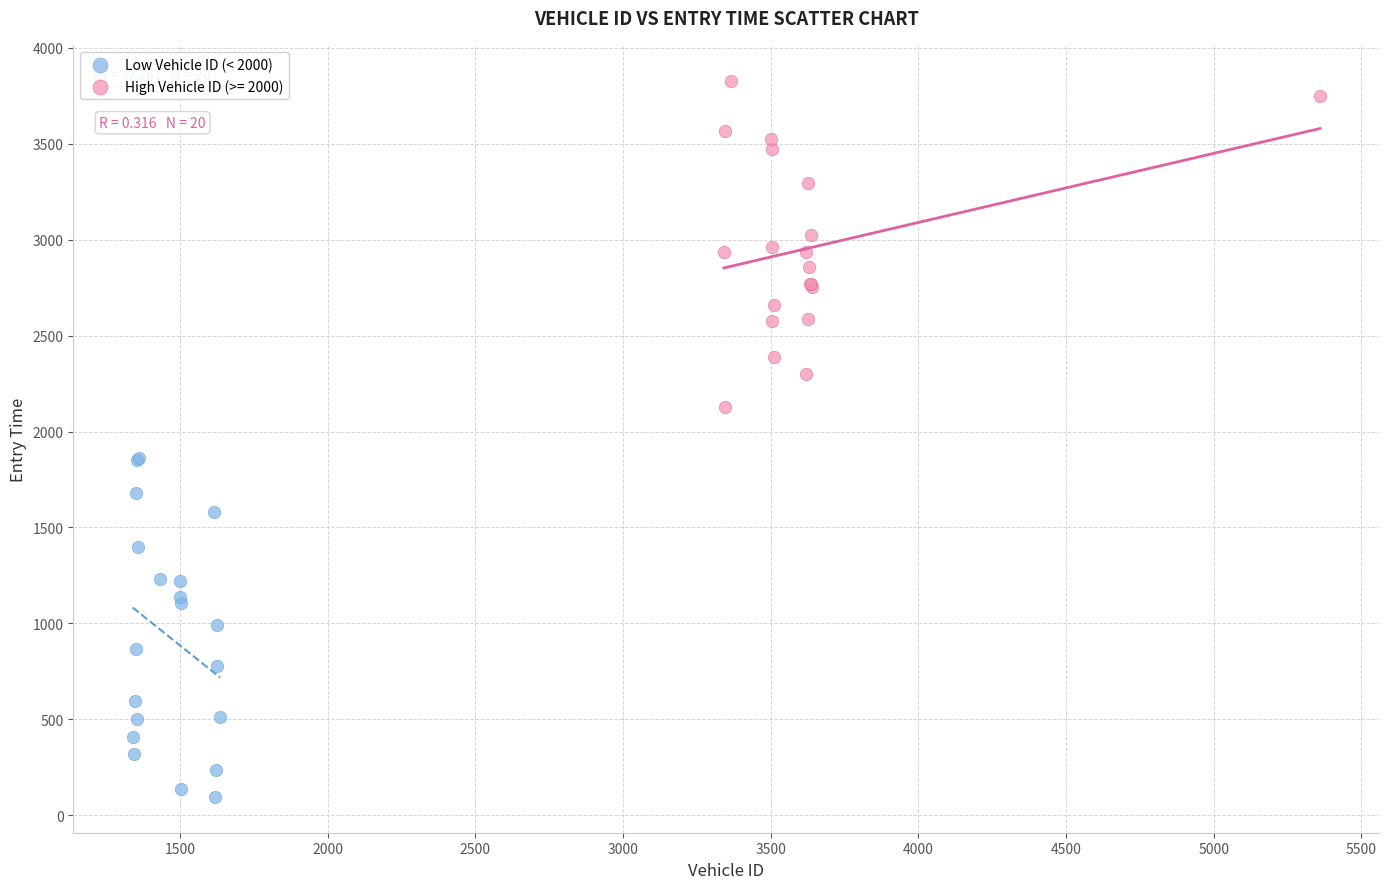

Which series has the largest Y range (max minus min)?

Low Vehicle ID (< 2000)